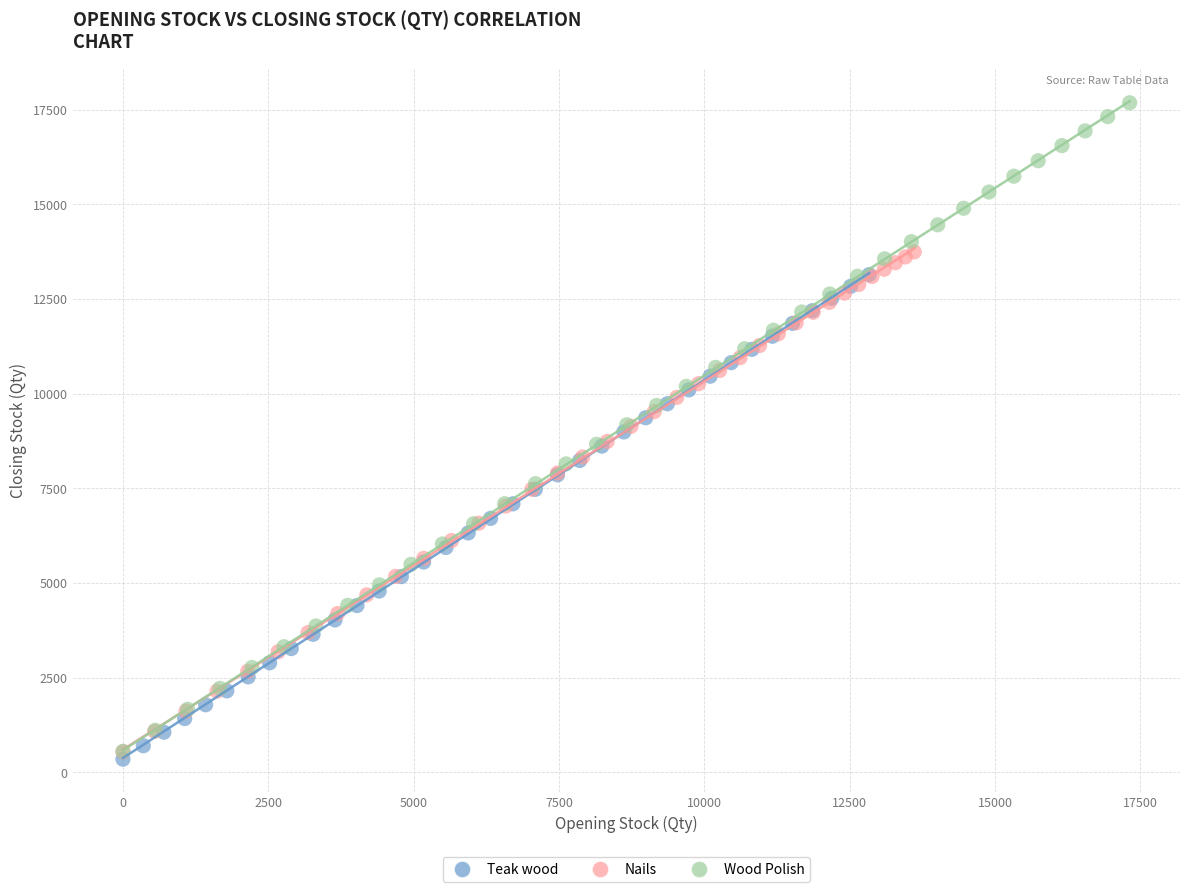

What are all the series names shown in the legend?

Teak wood, Nails, Wood Polish